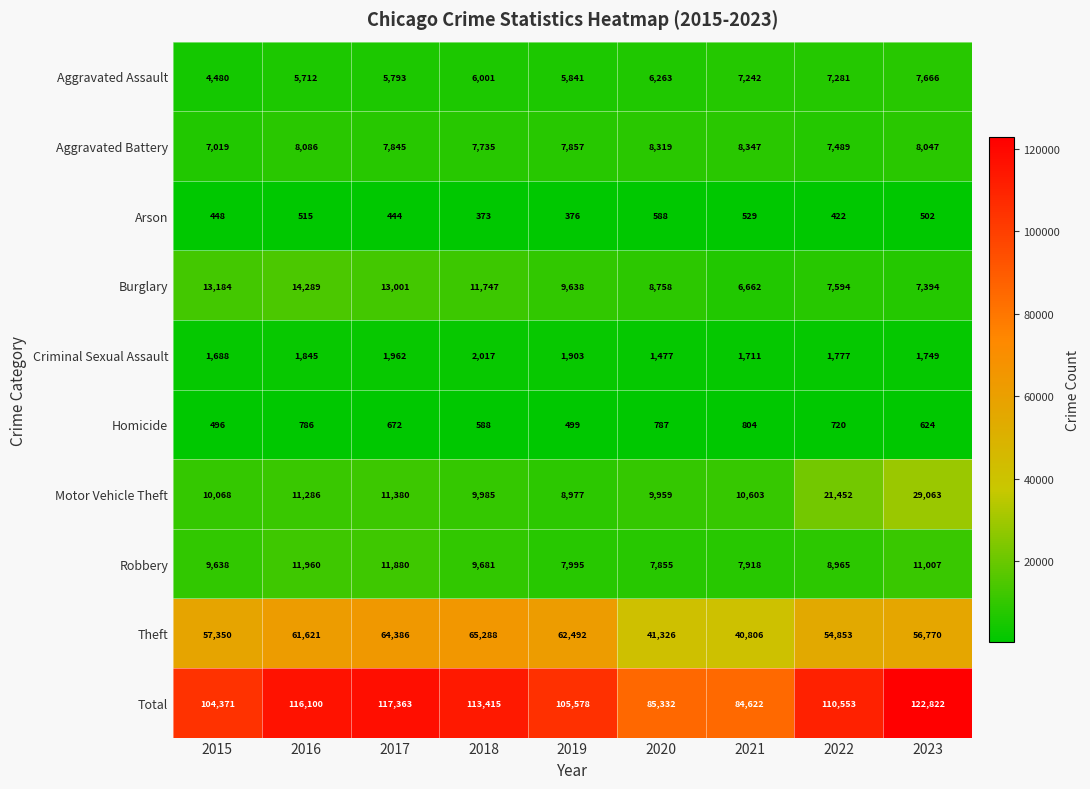

Between 2016 and 2022, which series saw the biggest shift?

Motor Vehicle Theft